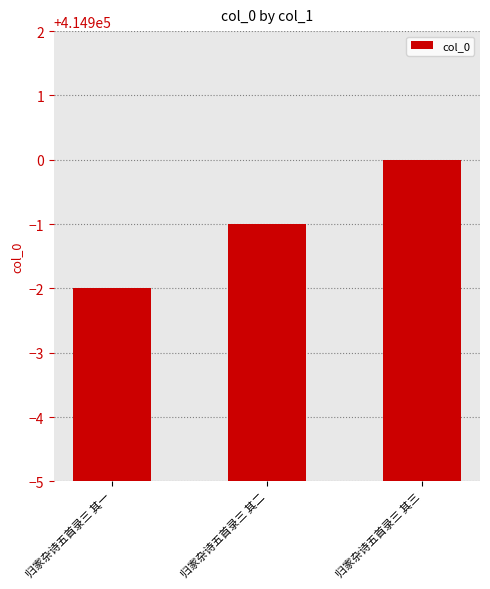

What is the average value?

414899